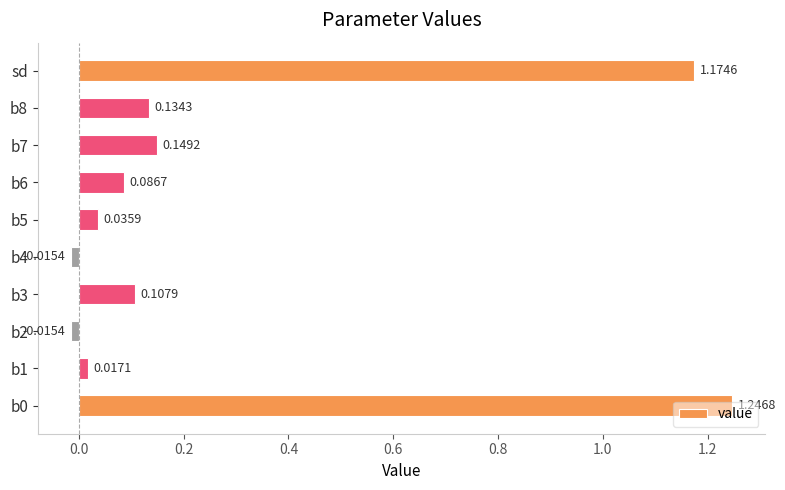

What is the average value?

0.3